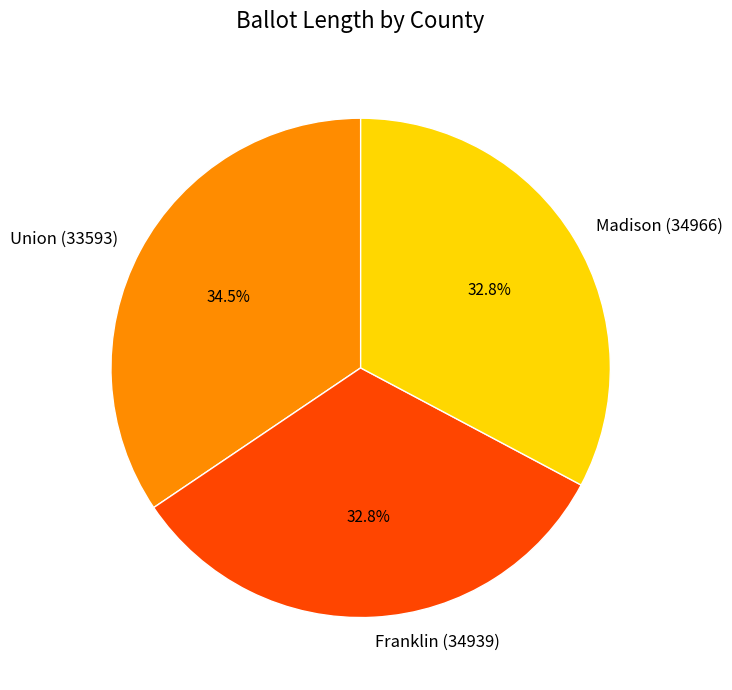

What percentage is the Franklin (34939) slice, to the nearest percent?

33%